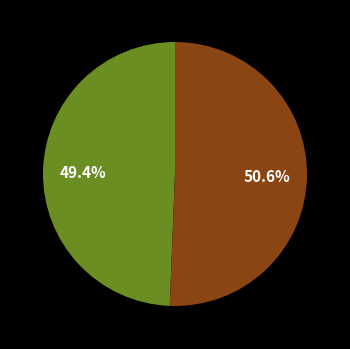

How many segments does this pie chart have?

2